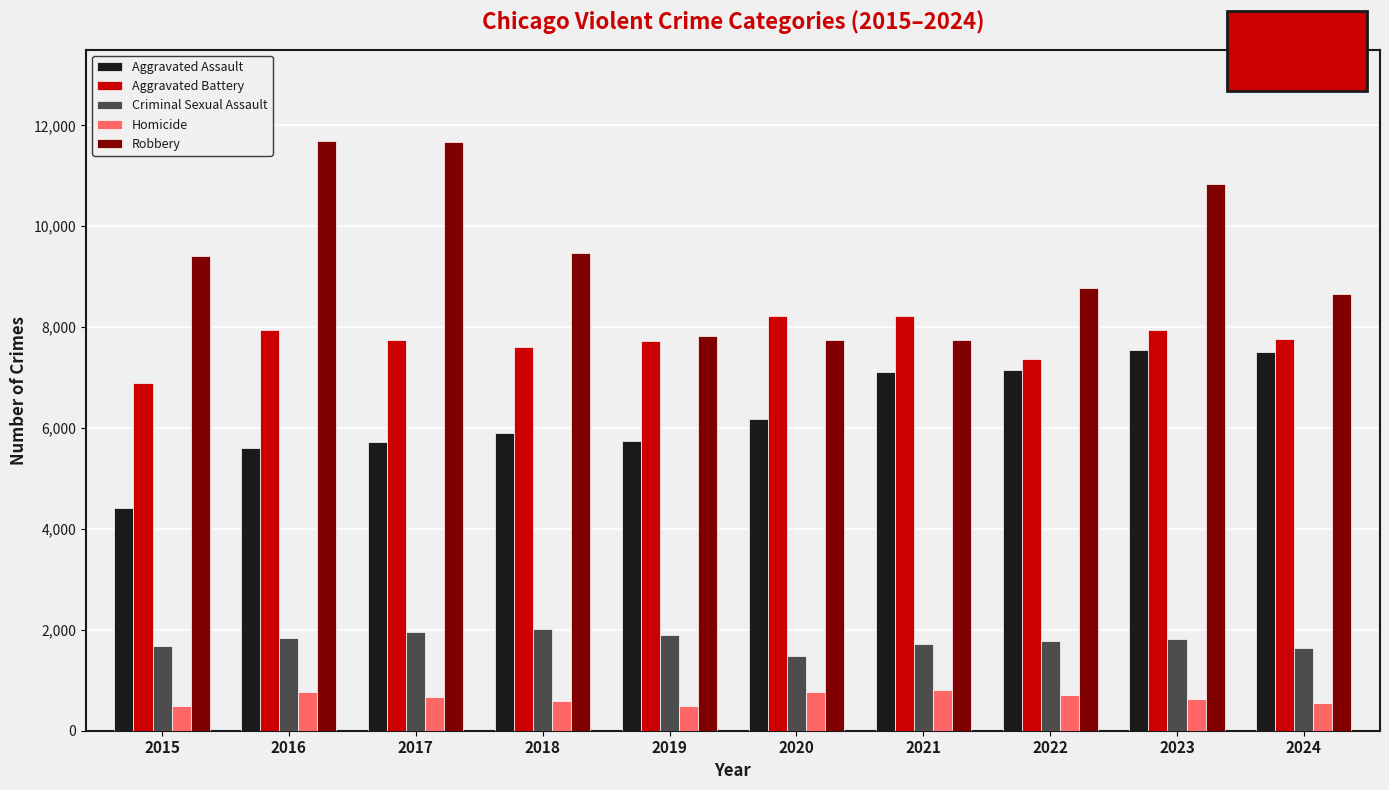

At how many categories does at least one series exceed 10309?

3